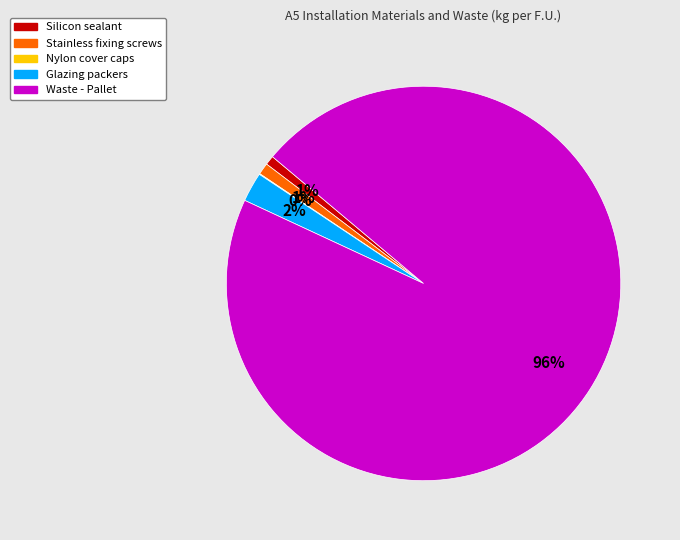

True or false: Waste - Pallet accounts for 96% of the total.

True